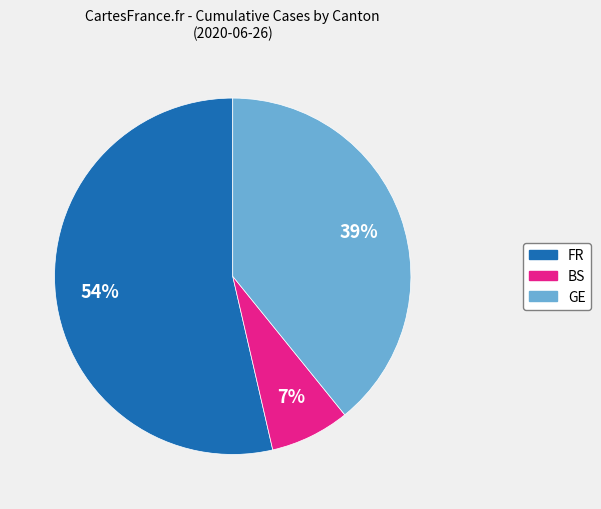

To the nearest percent, what portion does FR represent?

54%